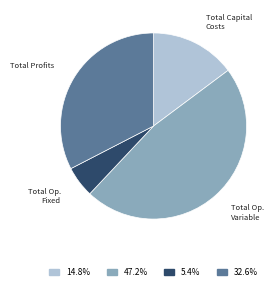

Is there a majority slice in this chart?

No